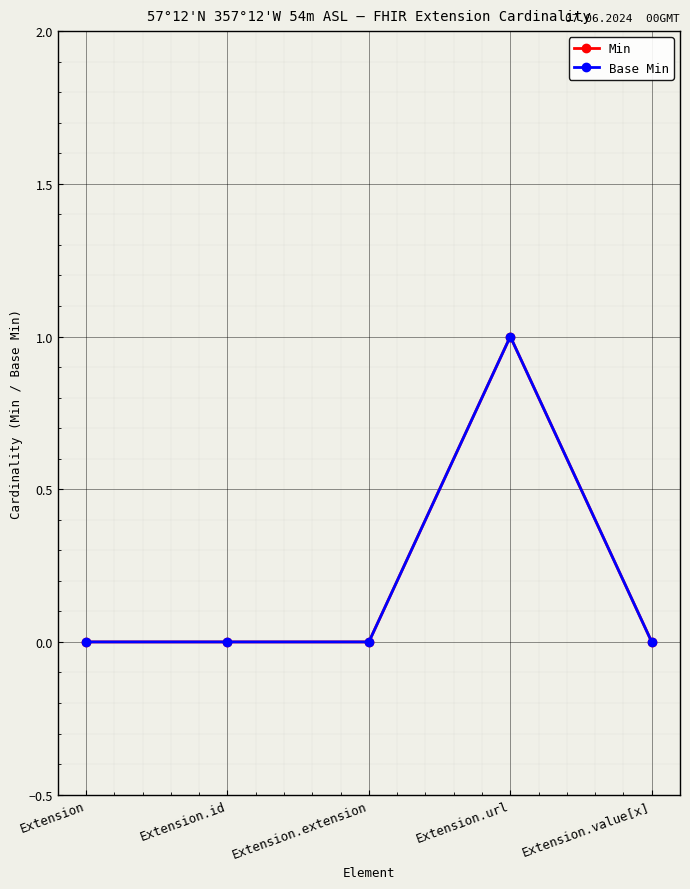

Is this an area chart (filled region under the line)?

No